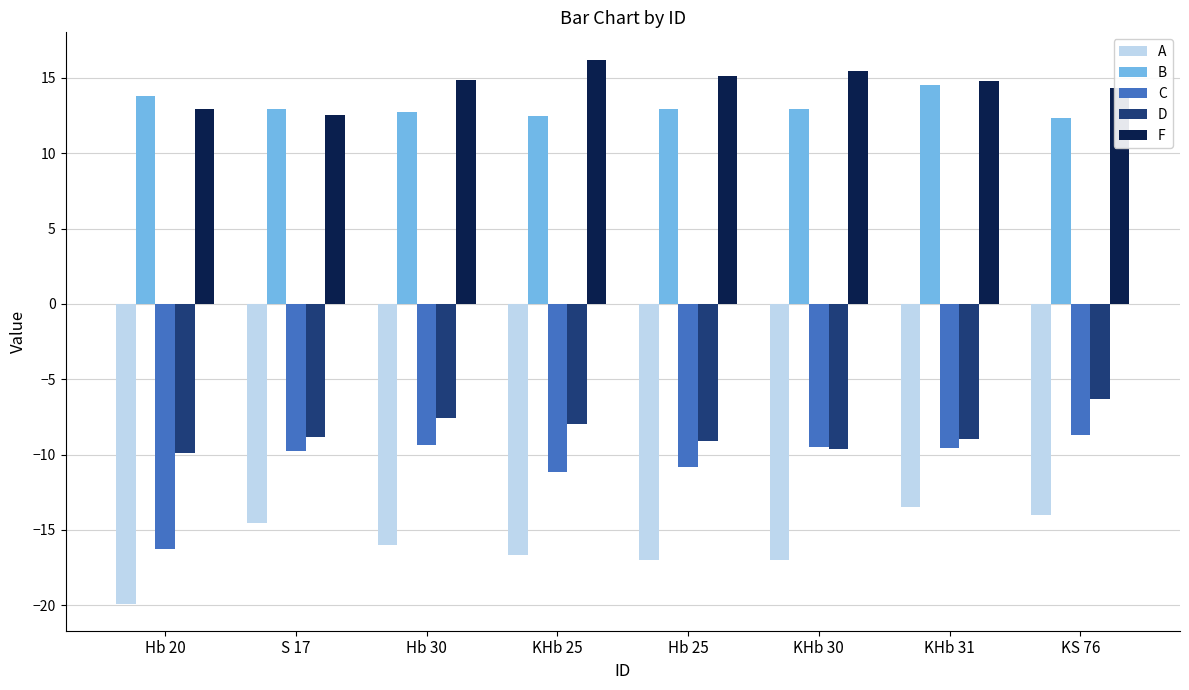

What is the total value across all series at KHb 30?

-7.7